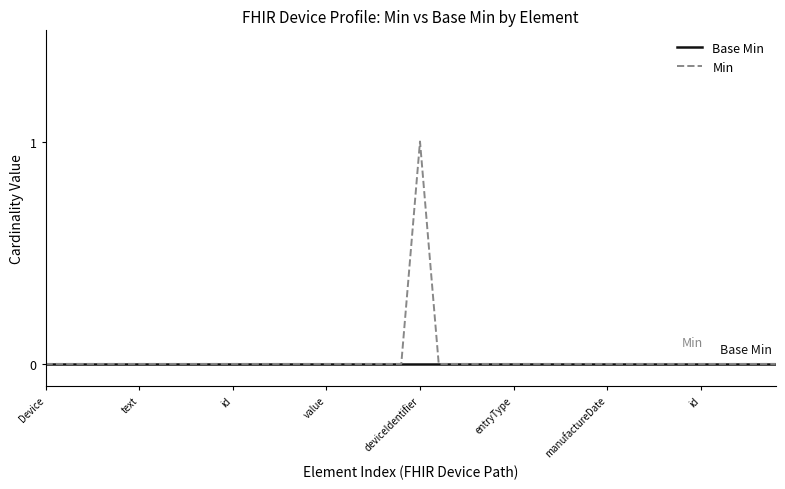

Which series has the largest range (max minus min)?

Min